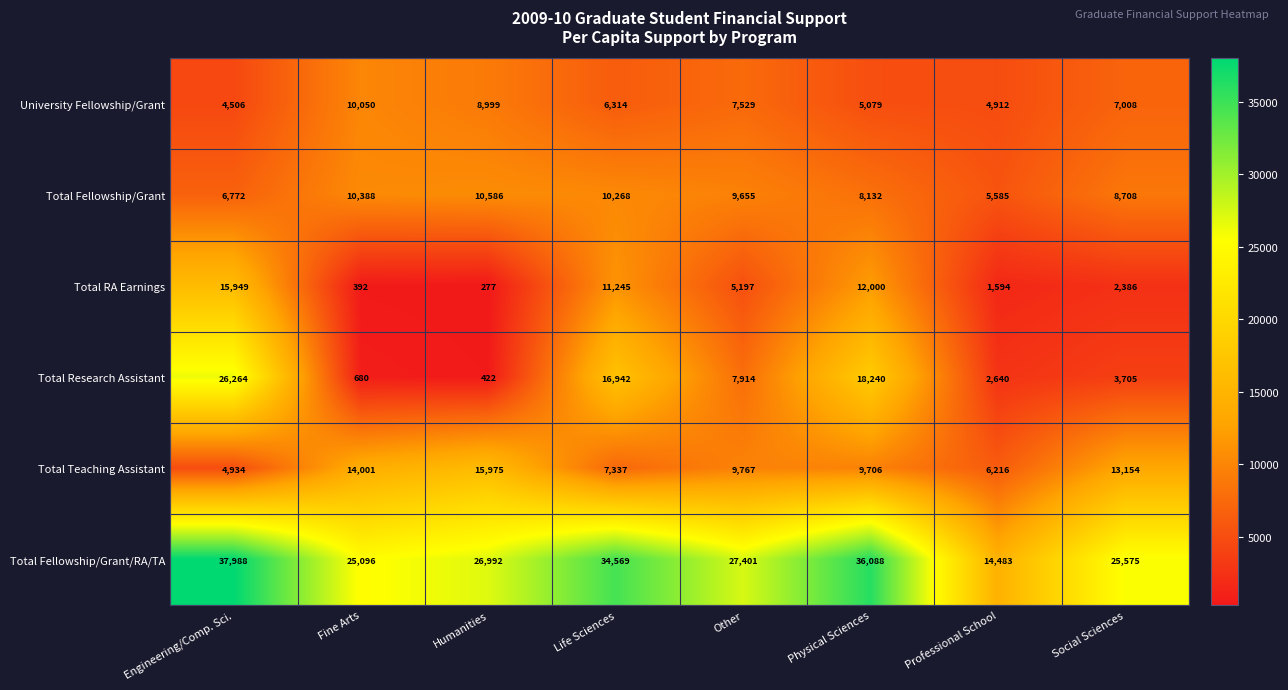

What is the sum of all Total RA Earnings values?

49040